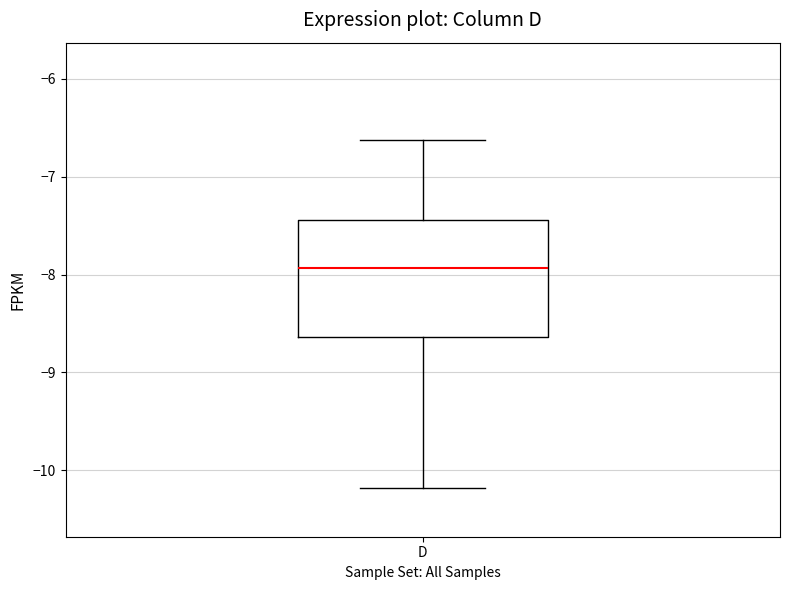

Where is the upper edge of the box for D on the y-axis? The values are not printed on the chart, so give them approximately, as read against the axis.

-7.4